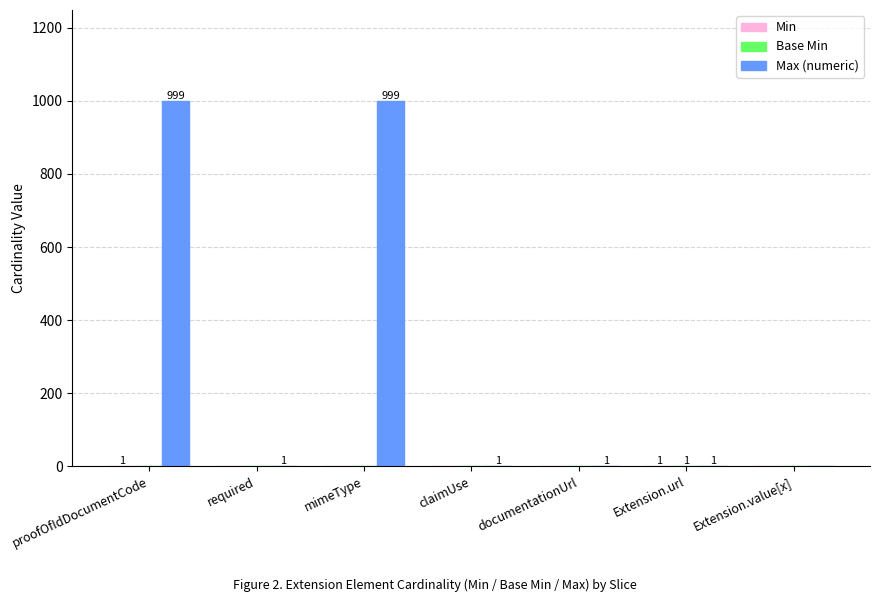

How many categories are shown in the chart?

7